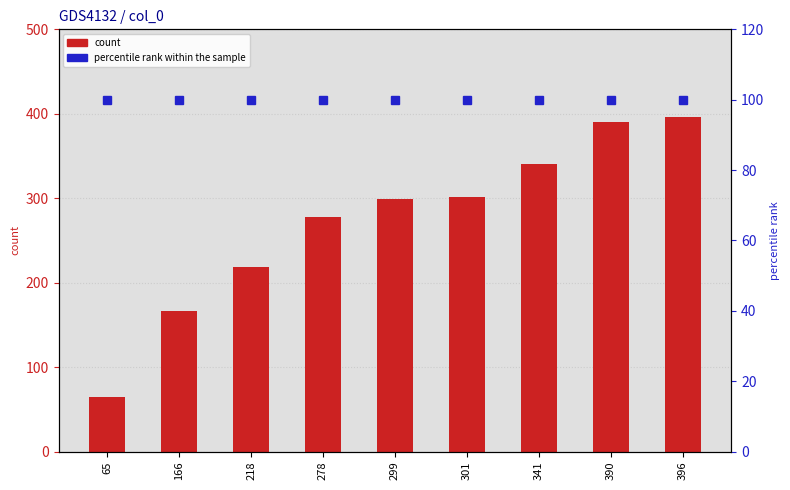

Rank the series by their average value, from lowest to highest.

percentile rank within the sample, count